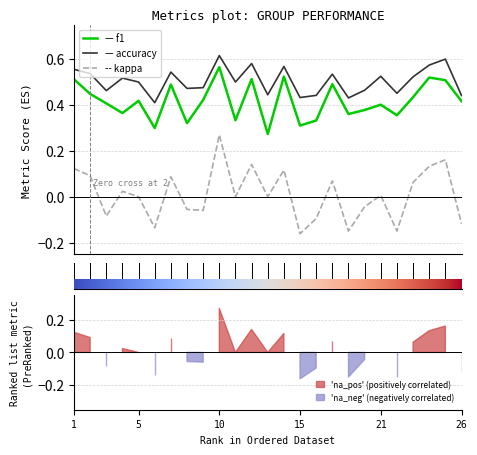

How many lines are shown in the chart?

3